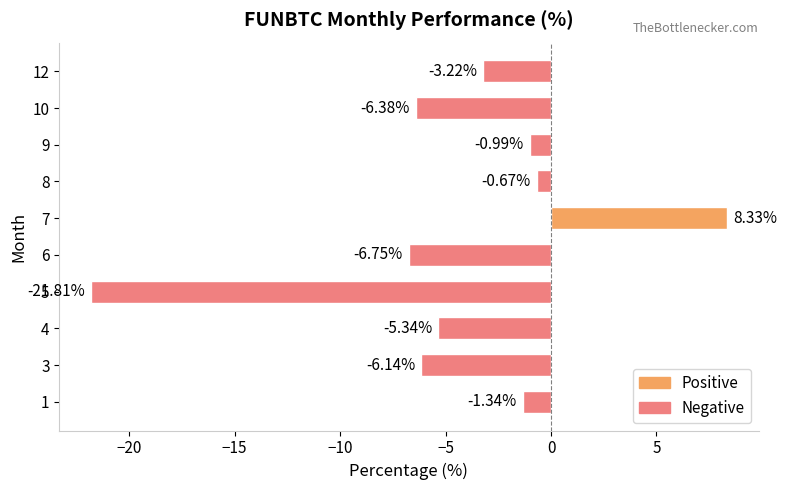

Which category has the lowest value across all series?

5